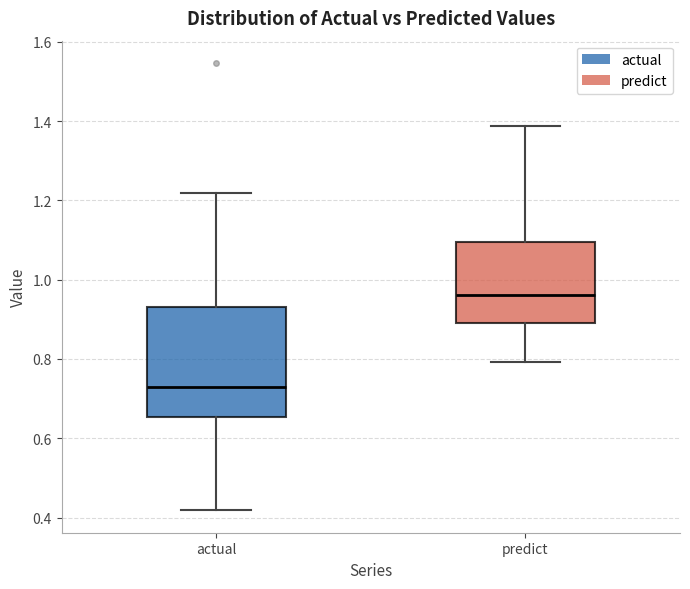

Where does the lower whisker of the box for predict end on the y-axis? The values are not printed on the chart, so give them approximately, as read against the axis.

0.80